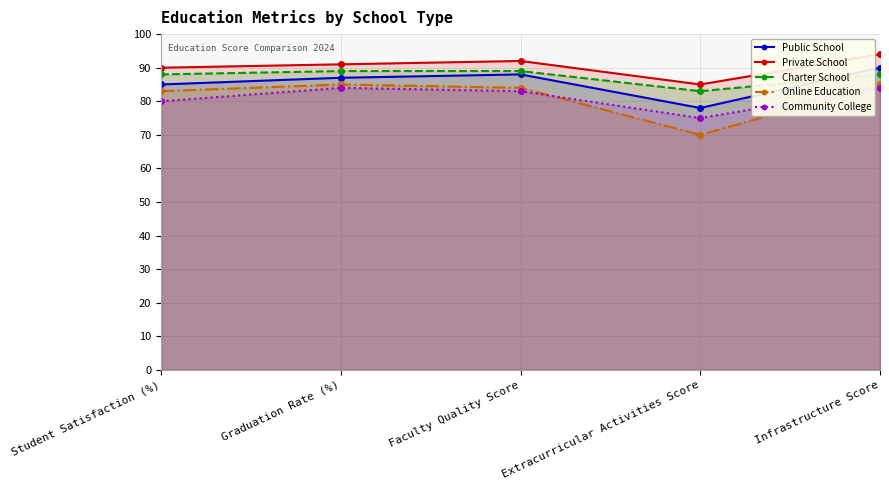

How many lines are shown in the chart?

5